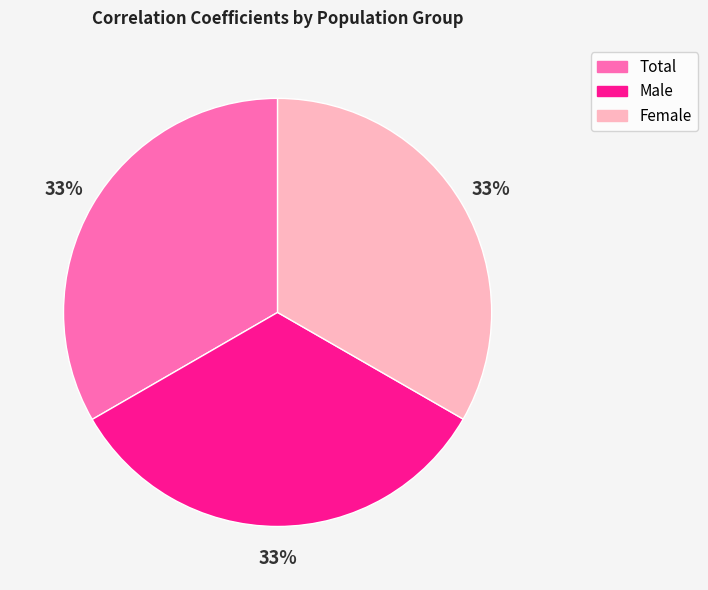

To the nearest percent, what is the average slice percentage?

33%